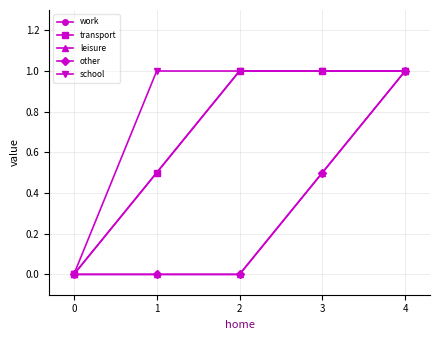

Is this an area chart (filled region under the line)?

No